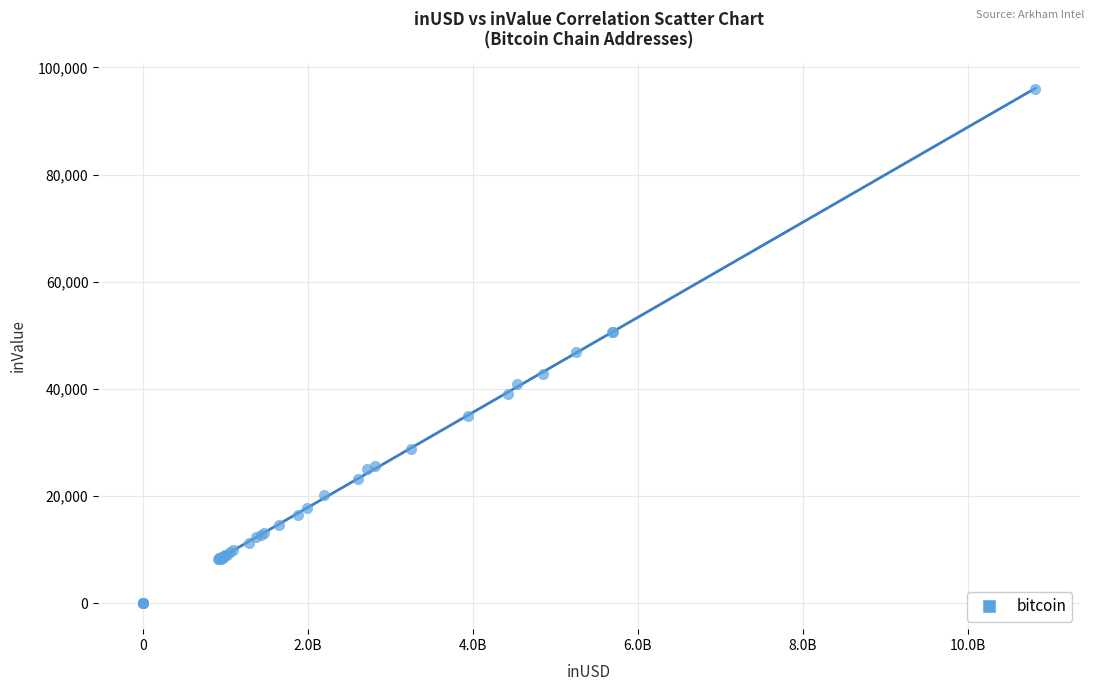

What Y value in the scatter plot is closest to 47956?

46857.9